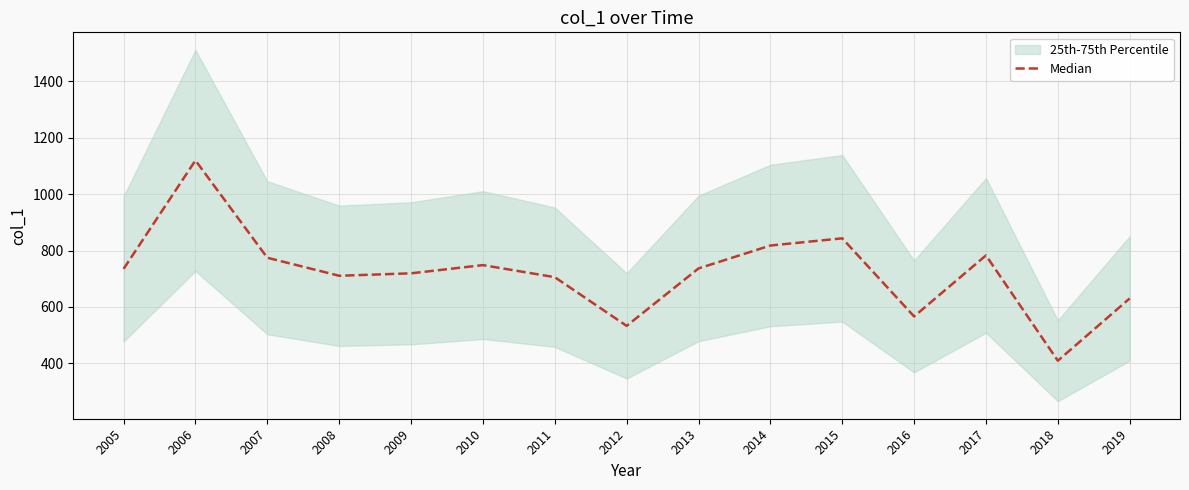

What is the ratio of the value at 2007 to the value at 2015?

0.9